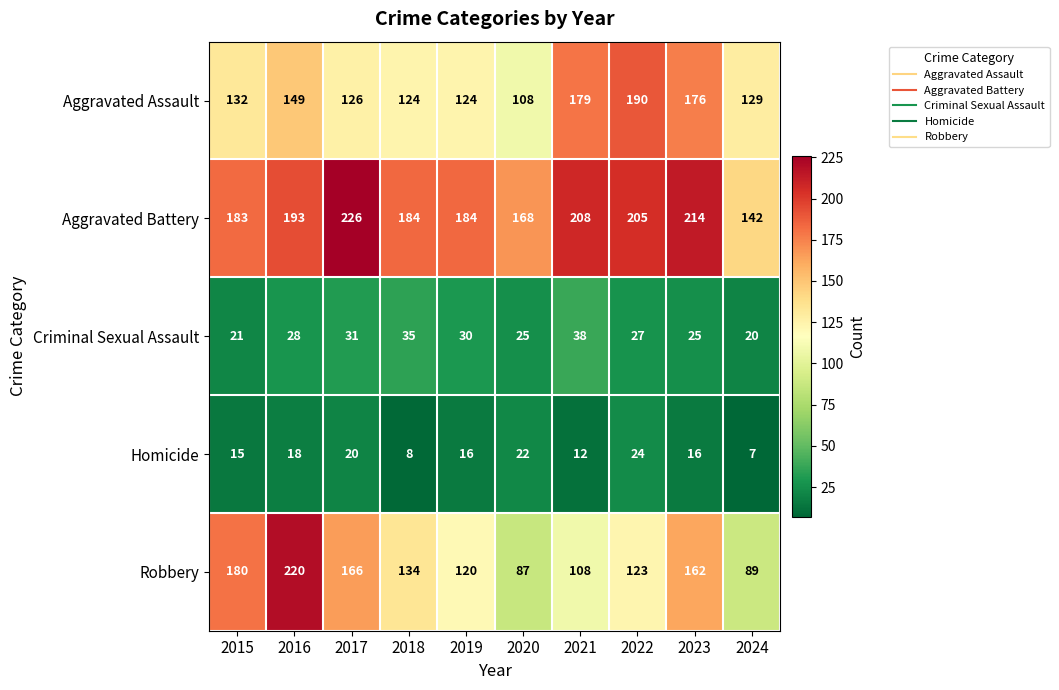

How many categories are shown in the chart?

10